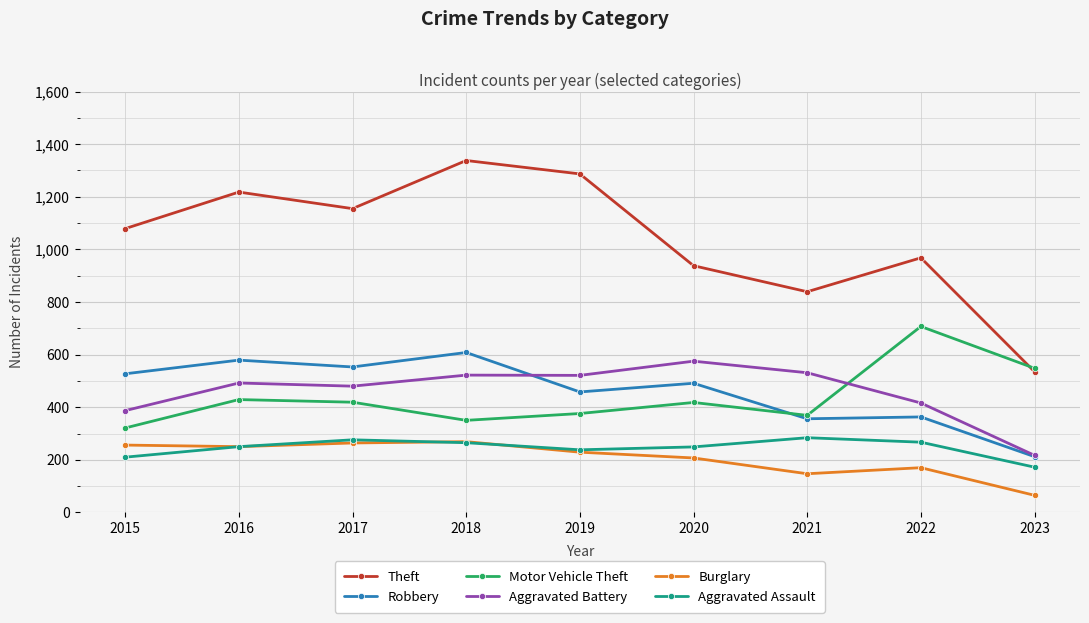

How many lines are shown in the chart?

6